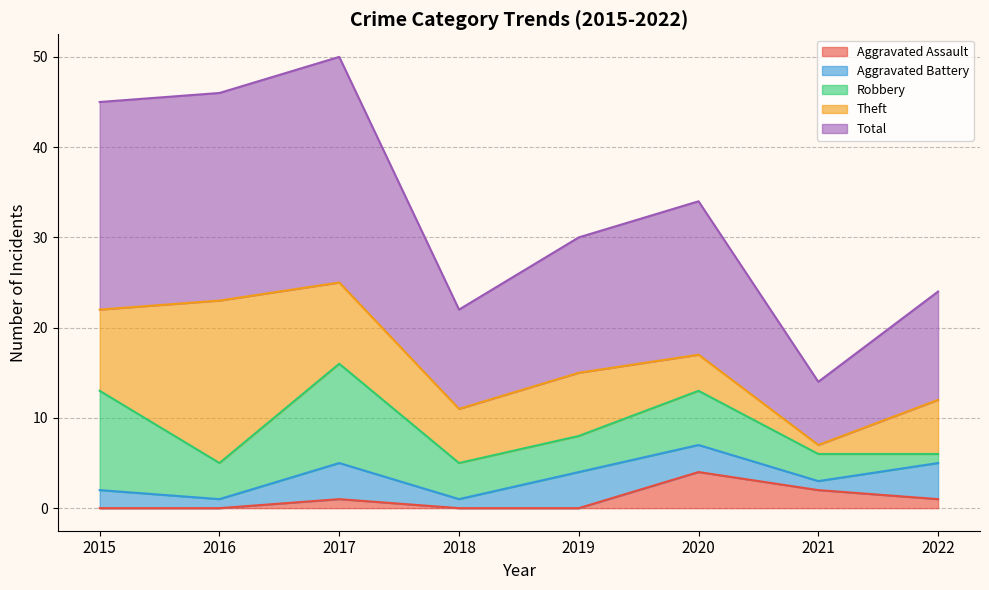

What is the spread (max minus min) of values at 2020?

14